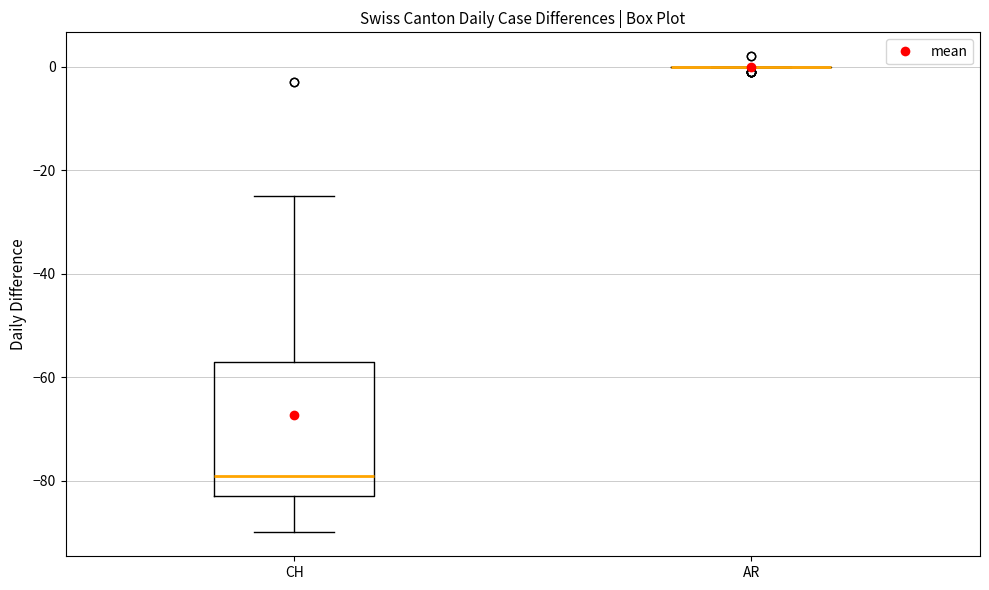

Where does the upper whisker of the box for CH end on the y-axis? The values are not printed on the chart, so give them approximately, as read against the axis.

-24